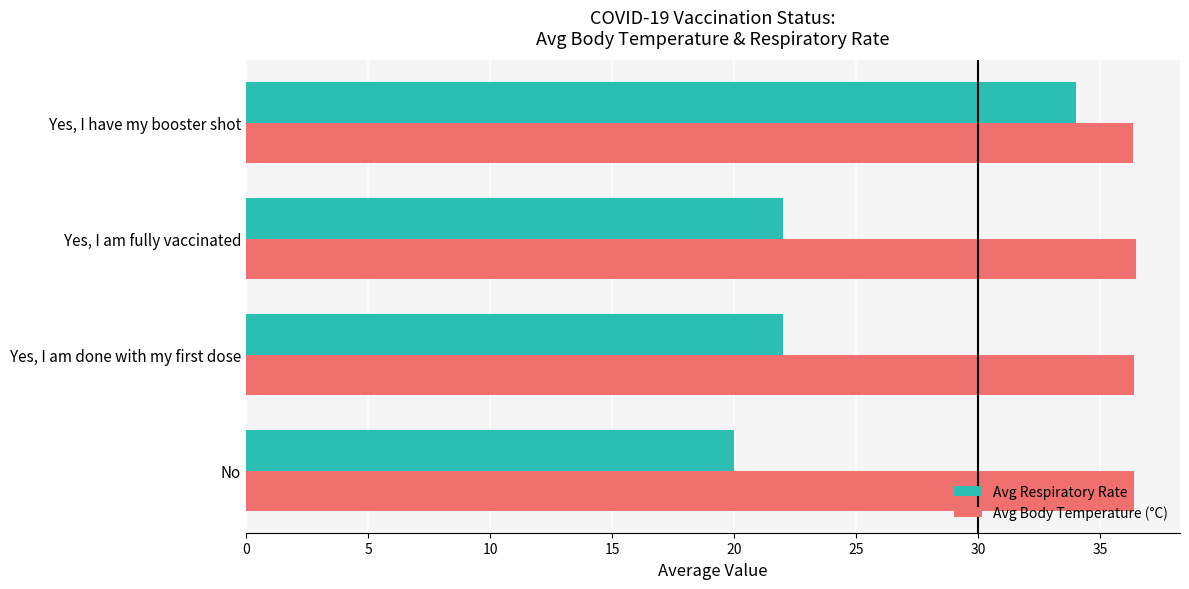

What is the average value of the Avg Respiratory Rate series?

24.5